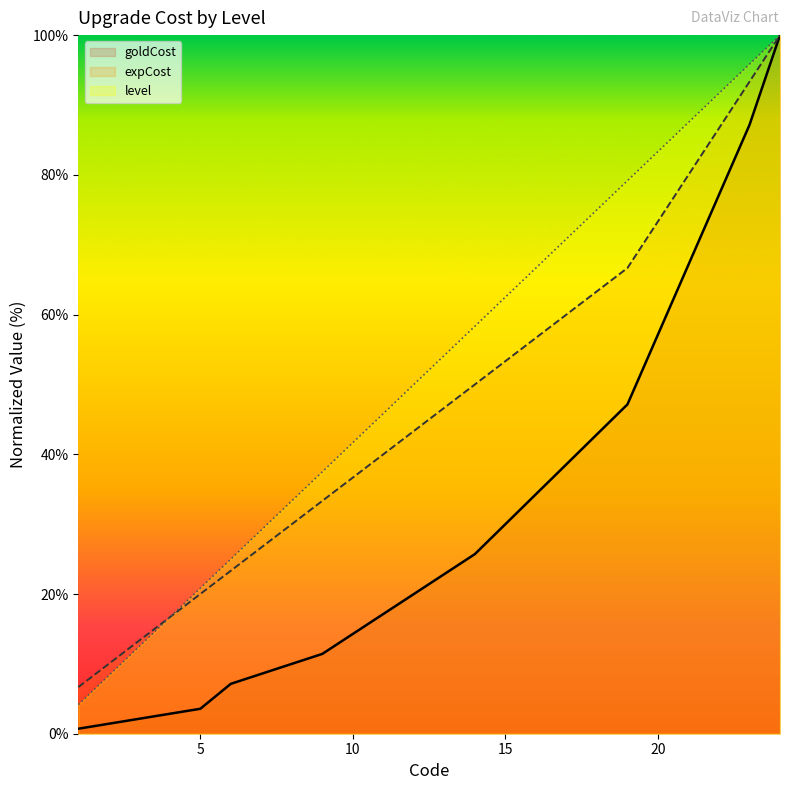

Count the number of categories in the chart.

24